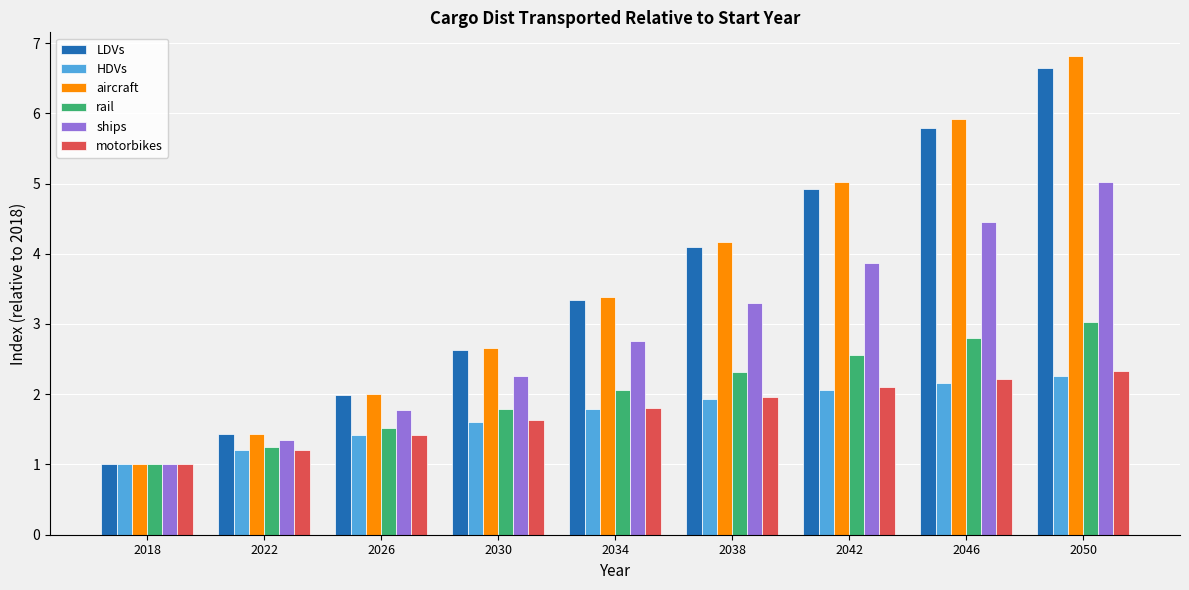

Rank the categories by rail value from lowest to highest.

2018, 2022, 2026, 2030, 2034, 2038, 2042, 2046, 2050